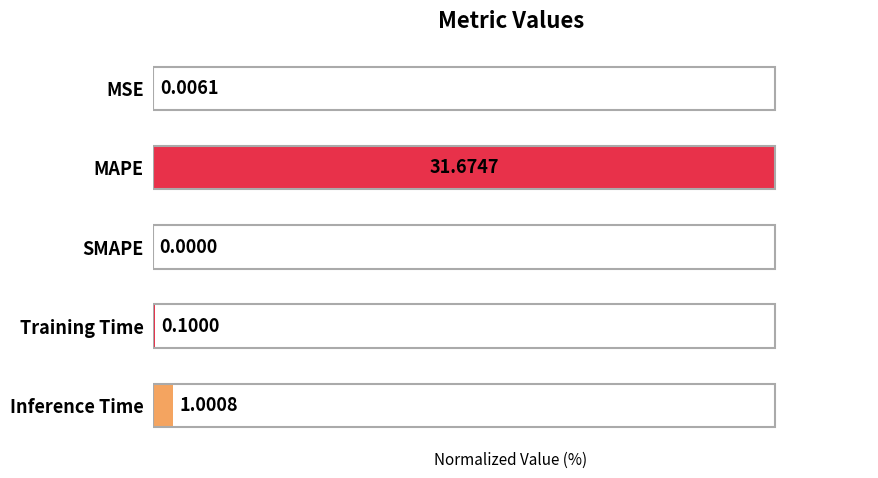

Are the bars horizontal?

Yes